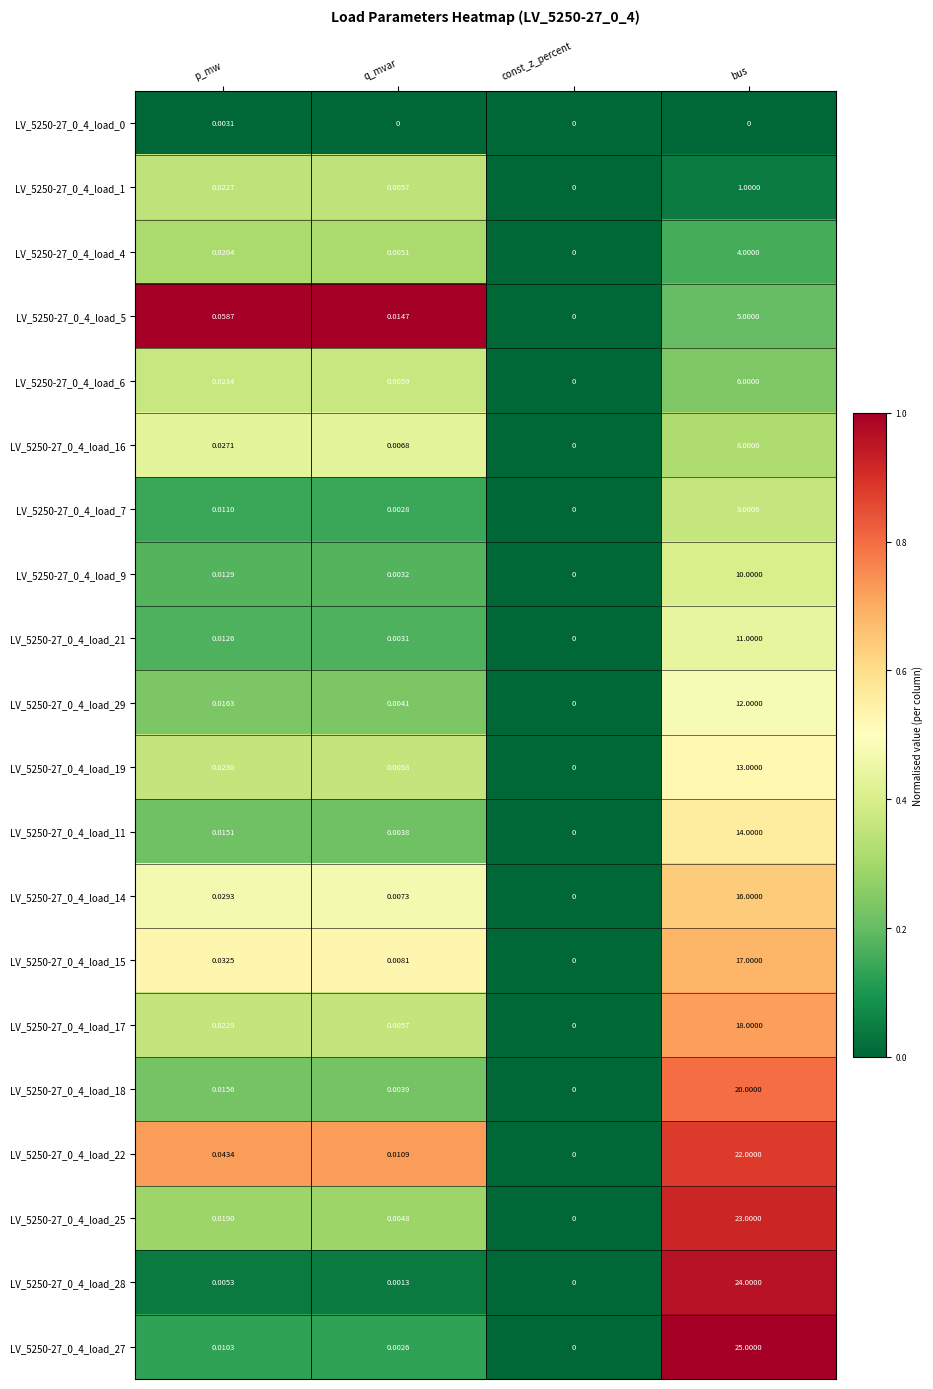

Is the value of LV_5250-27_0_4_load_21 at bus greater than the value of LV_5250-27_0_4_load_29 at bus?

No